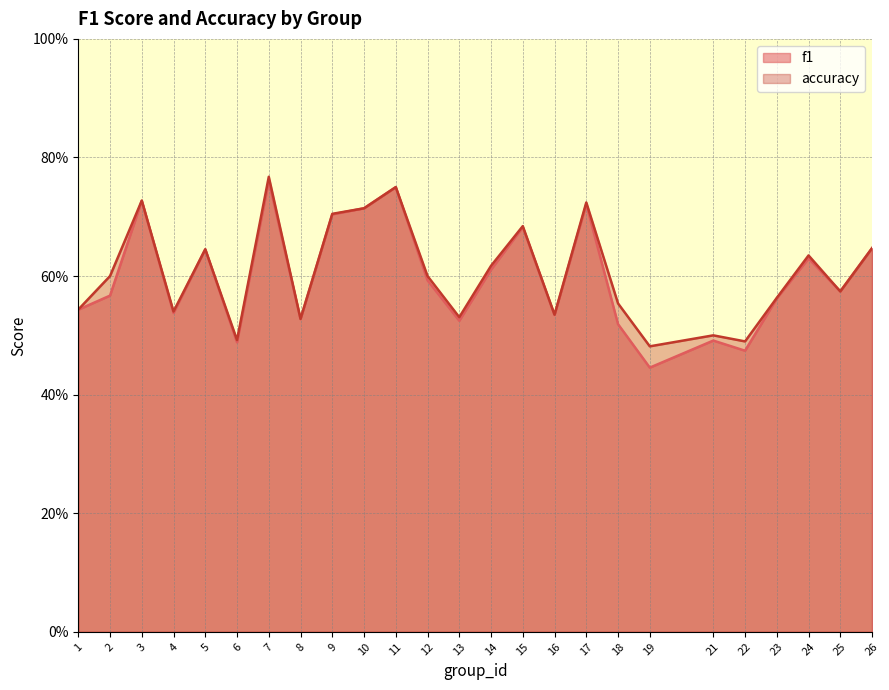

Which series has the largest total across all categories?

accuracy